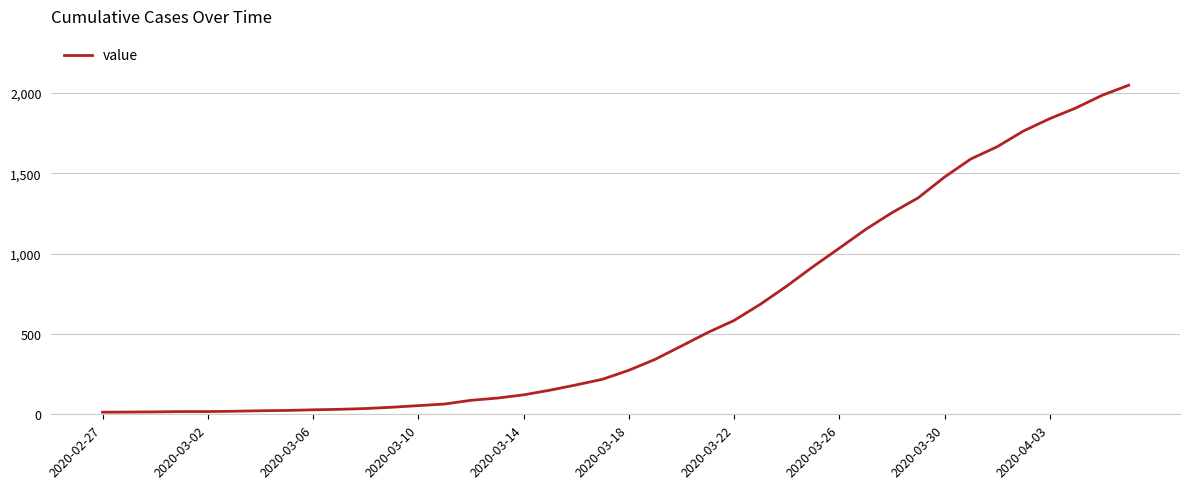

What is the maximum value shown in the chart?

2049